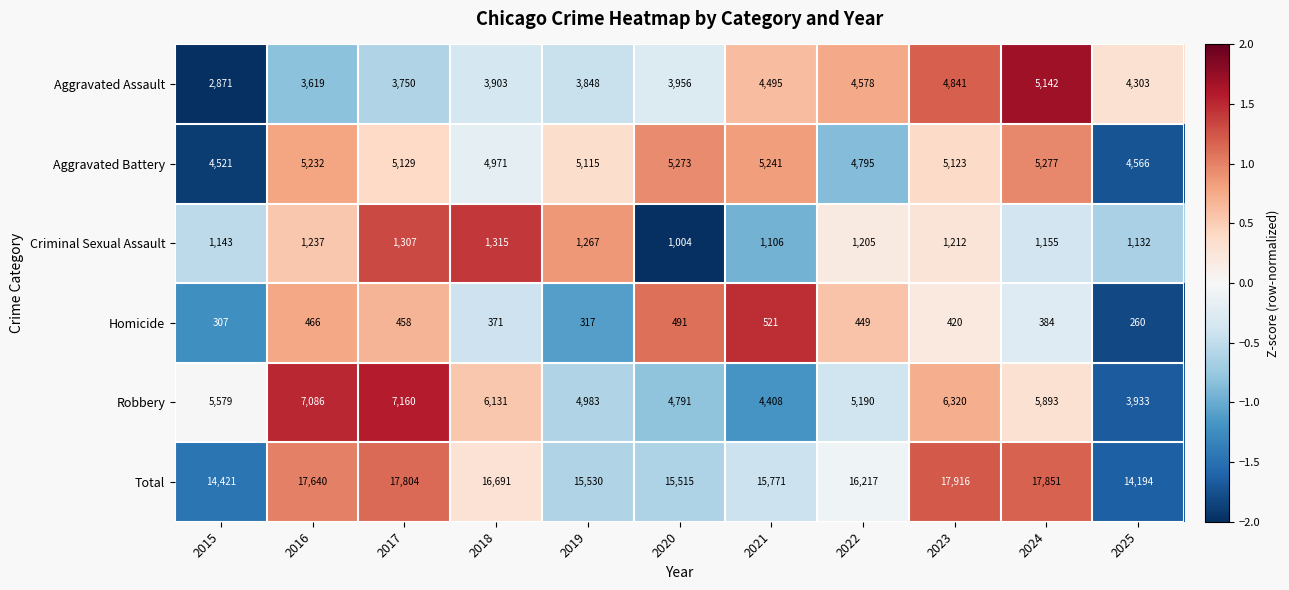

True or false: Total has a value of 17640 at 2016.

True